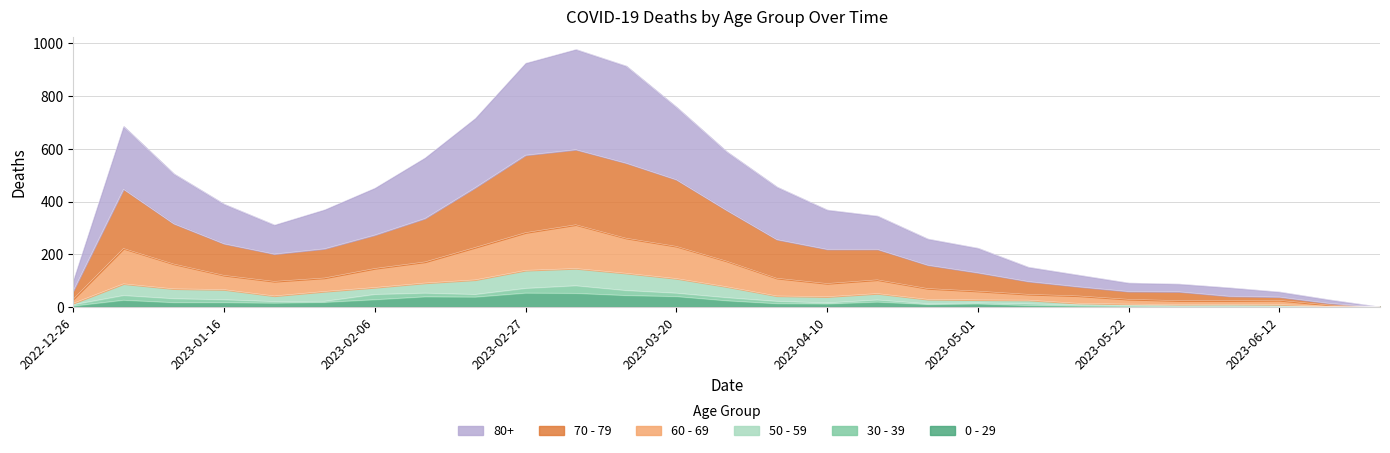

What is the label of the 1st point from the right?

2023-06-26